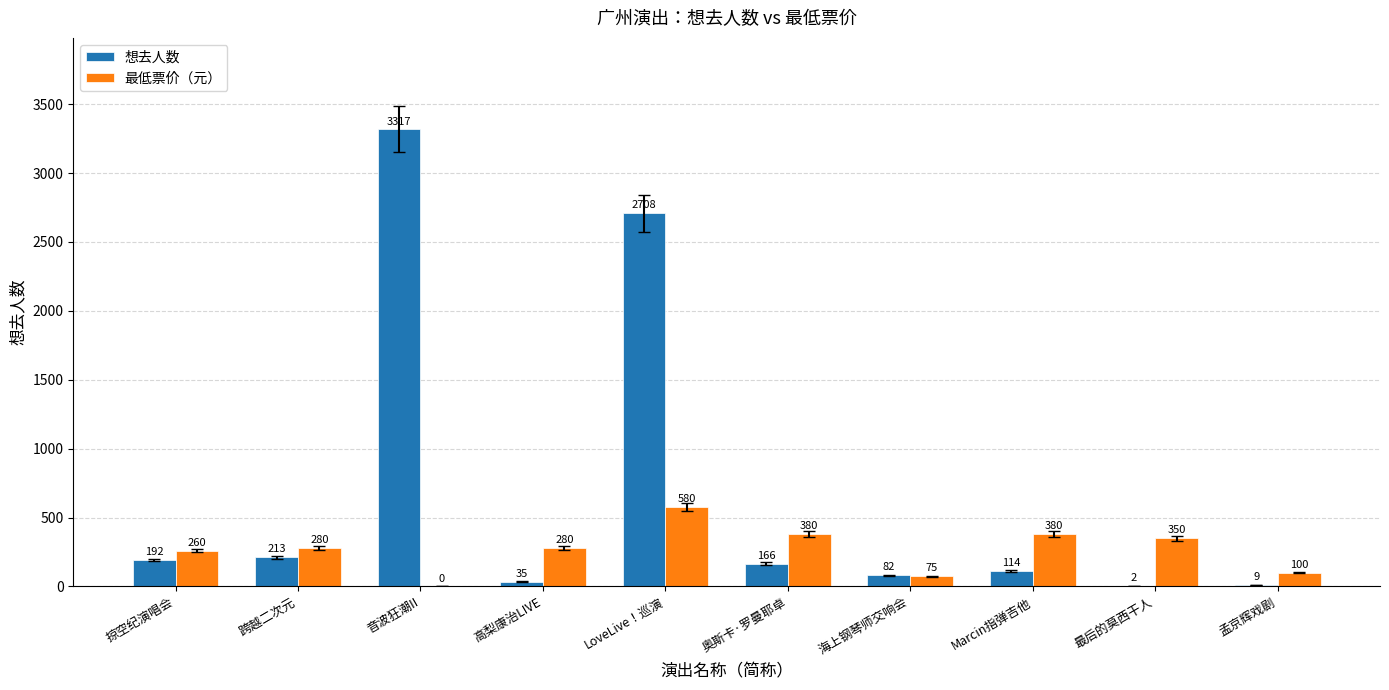

Are the bars grouped side by side (vs. stacked)?

Yes